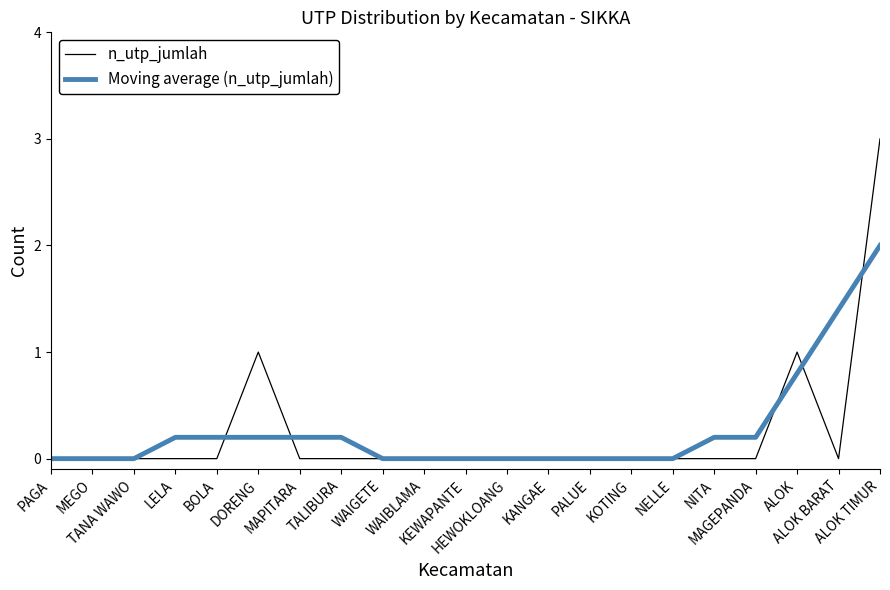

Reading left to right, what are all the values shown in this chart?

n_utp_jumlah: PAGA=0.0	MEGO=0.0	TANA WAWO=0.0	LELA=0.0	BOLA=0.0	DORENG=1.0	MAPITARA=0.0	TALIBURA=0.0	WAIGETE=0.0	WAIBLAMA=0.0	KEWAPANTE=0.0	HEWOKLOANG=0.0	KANGAE=0.0	PALUE=0.0	KOTING=0.0	NELLE=0.0	NITA=0.0	MAGEPANDA=0.0	ALOK=1.0	ALOK BARAT=0.0	ALOK TIMUR=3.0
Moving average (n_utp_jumlah): PAGA=0.0	MEGO=0.0	TANA WAWO=0.0	LELA=0.2	BOLA=0.2	DORENG=0.2	MAPITARA=0.2	TALIBURA=0.2	WAIGETE=0.0	WAIBLAMA=0.0	KEWAPANTE=0.0	HEWOKLOANG=0.0	KANGAE=0.0	PALUE=0.0	KOTING=0.0	NELLE=0.0	NITA=0.2	MAGEPANDA=0.2	ALOK=0.8	ALOK BARAT=1.4	ALOK TIMUR=2.0